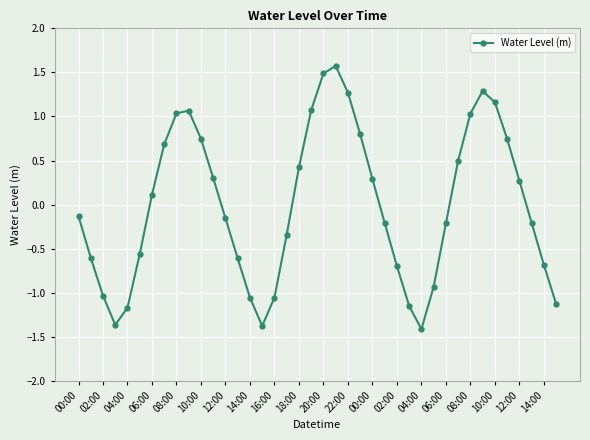

What is the greatest value displayed?

1.6